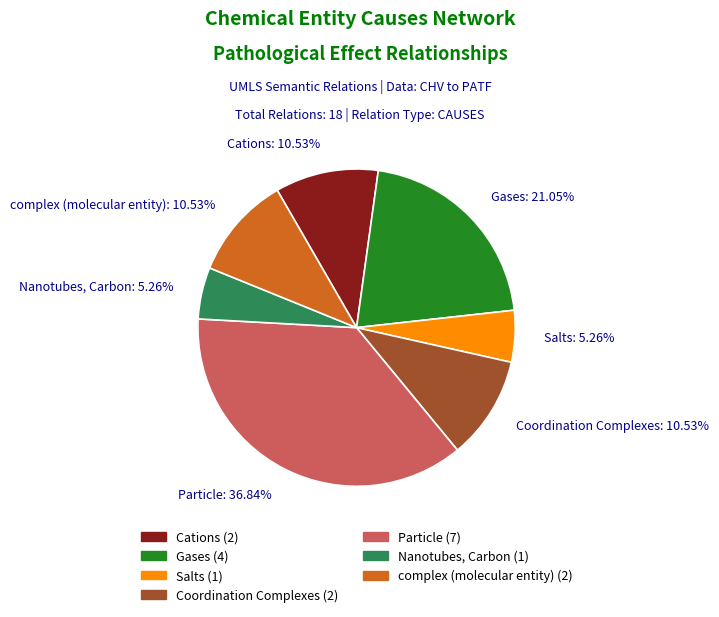

To the nearest percent, what portion does Salts represent?

5%